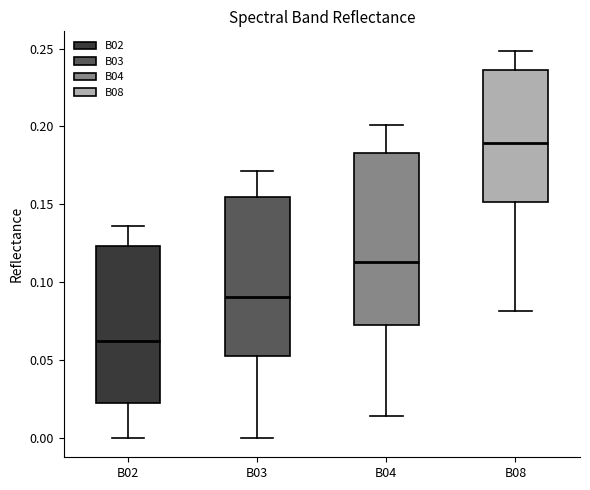

Which box is the tallest, from its lower edge to its upper edge?

B04